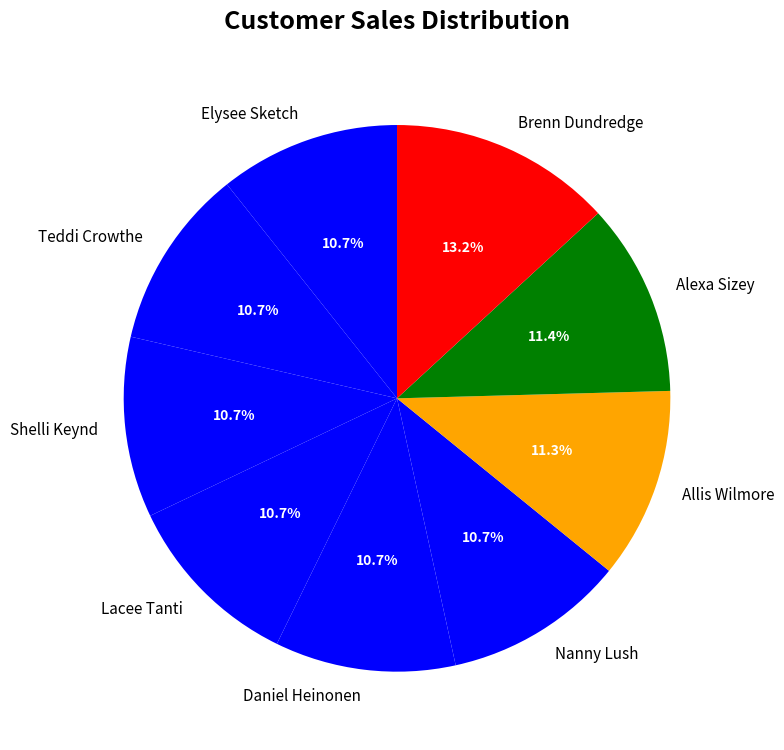

Between Teddi Crowthe and Brenn Dundredge, which is larger?

Brenn Dundredge